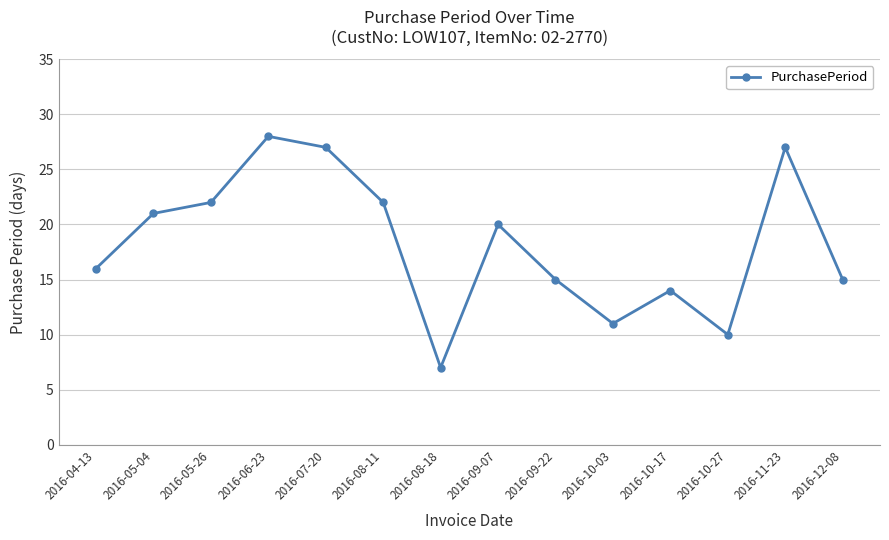

Reading left to right, what are all the values shown in this chart?

16	21	22	28	27	22	7	20	15	11	14	10	27	15